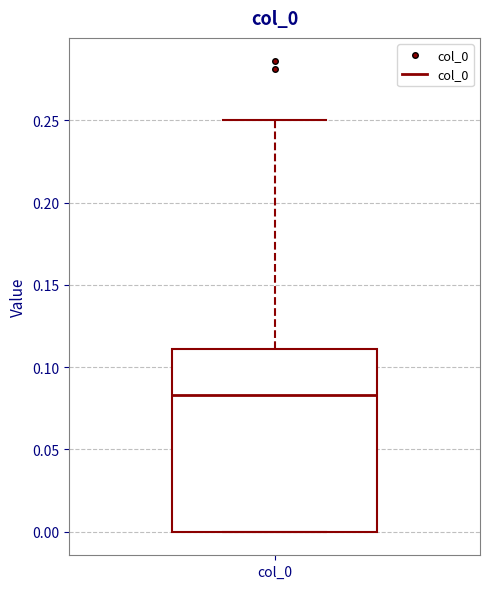

Read this box plot against the y-axis: the position of the median line, the range covered by the box, and the ends of both whiskers. The values are not printed on the chart, so give them approximately, as read against the axis.

median 0.085, box 0.000 to 0.110, whiskers 0.000 to 0.250